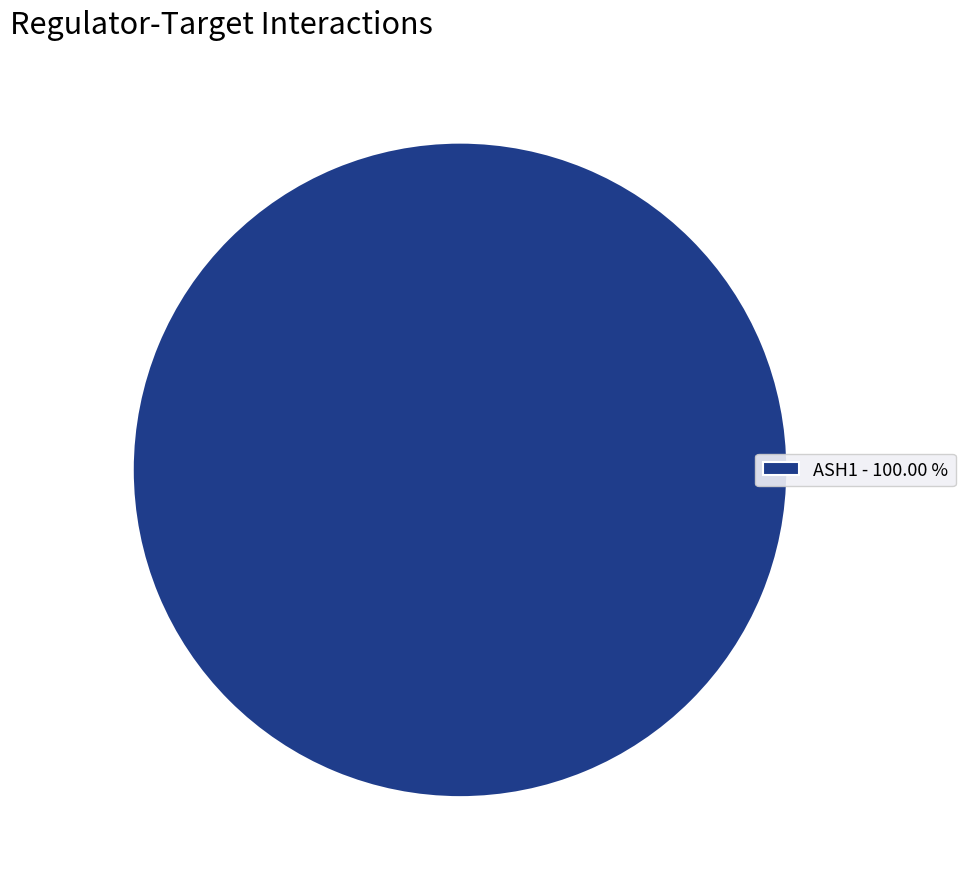

Is ASH1 - 100.00 % the majority of the pie?

Yes